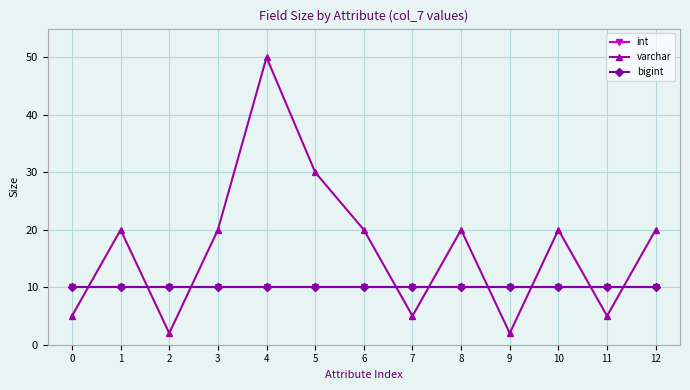

Does the chart have visible grid lines?

Yes